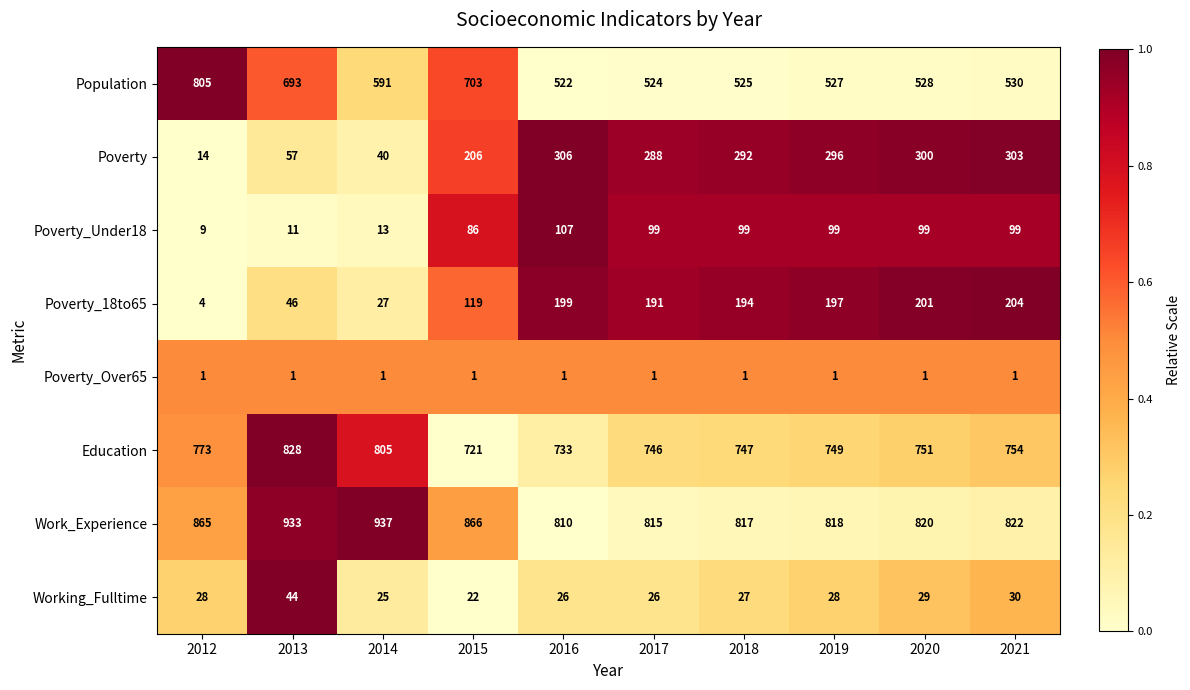

True or false: Poverty_18to65 has a value of 27 at 2014.

True